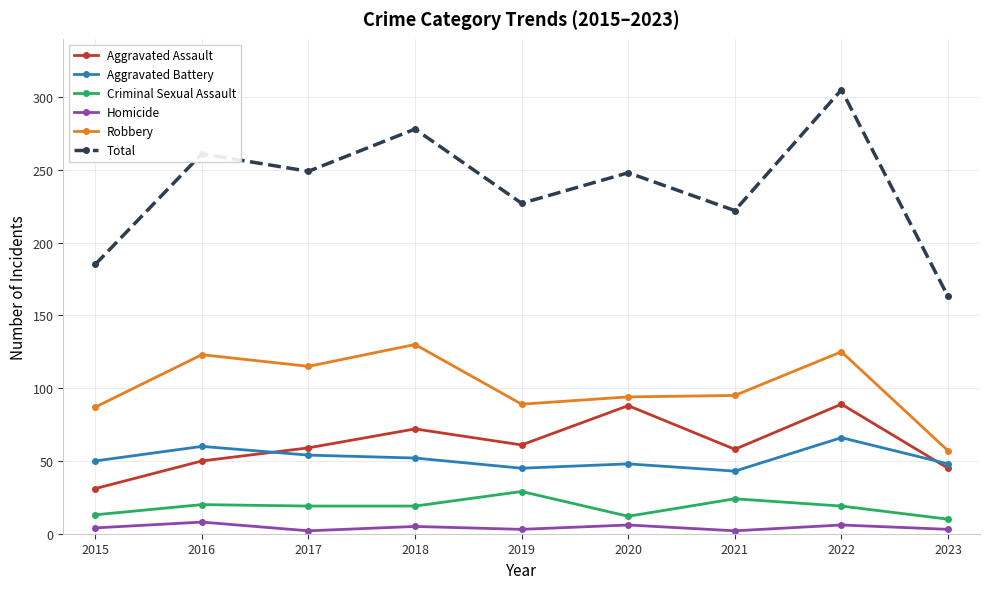

How many distinct data groups are displayed?

6